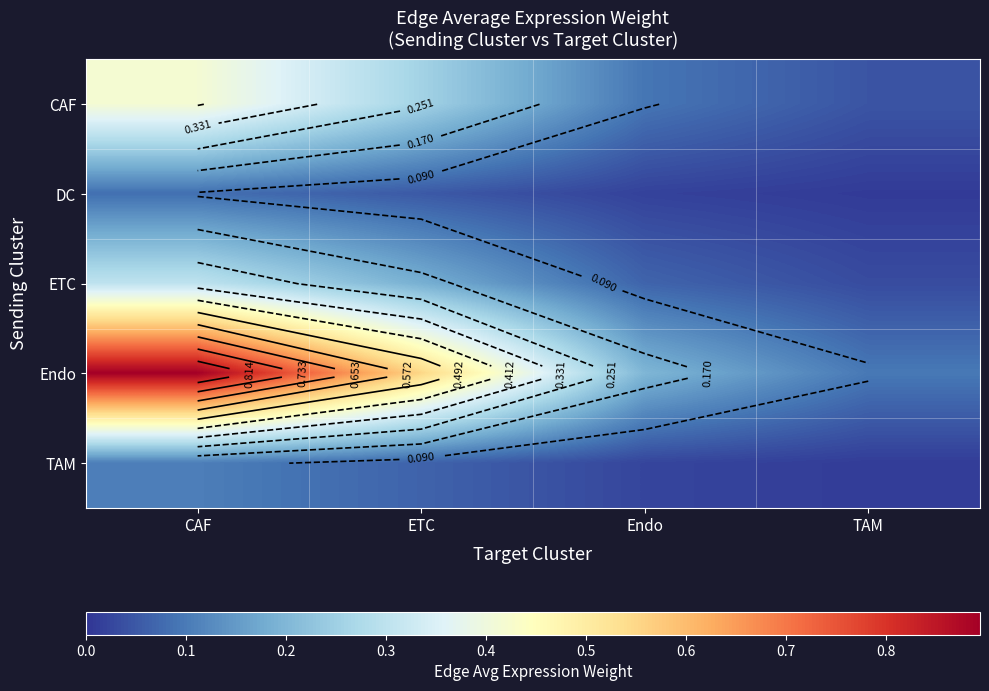

What is the maximum value for TAM?

0.1